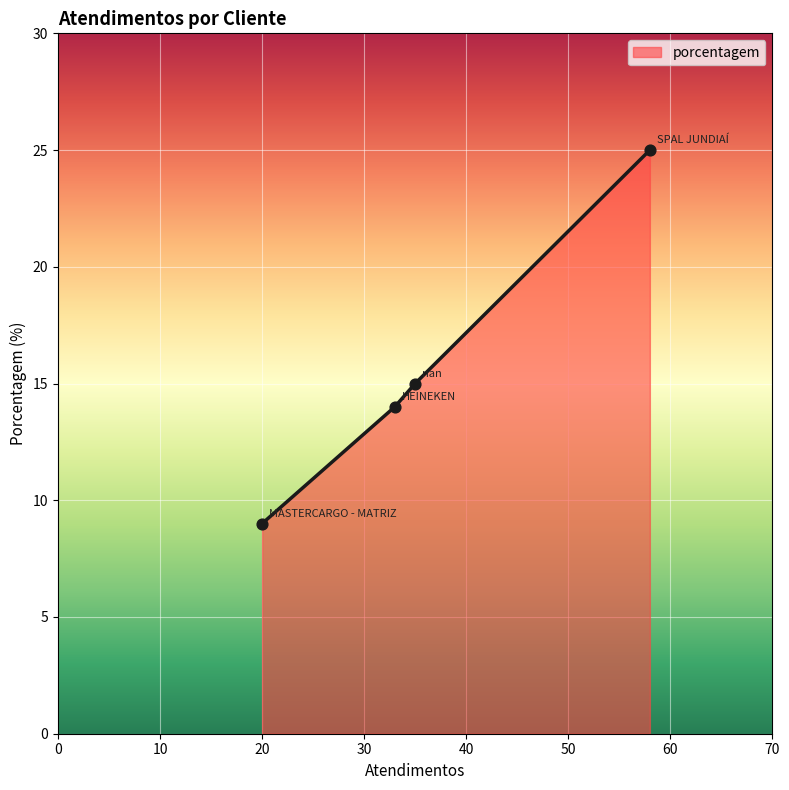

What is the greatest value displayed?

25